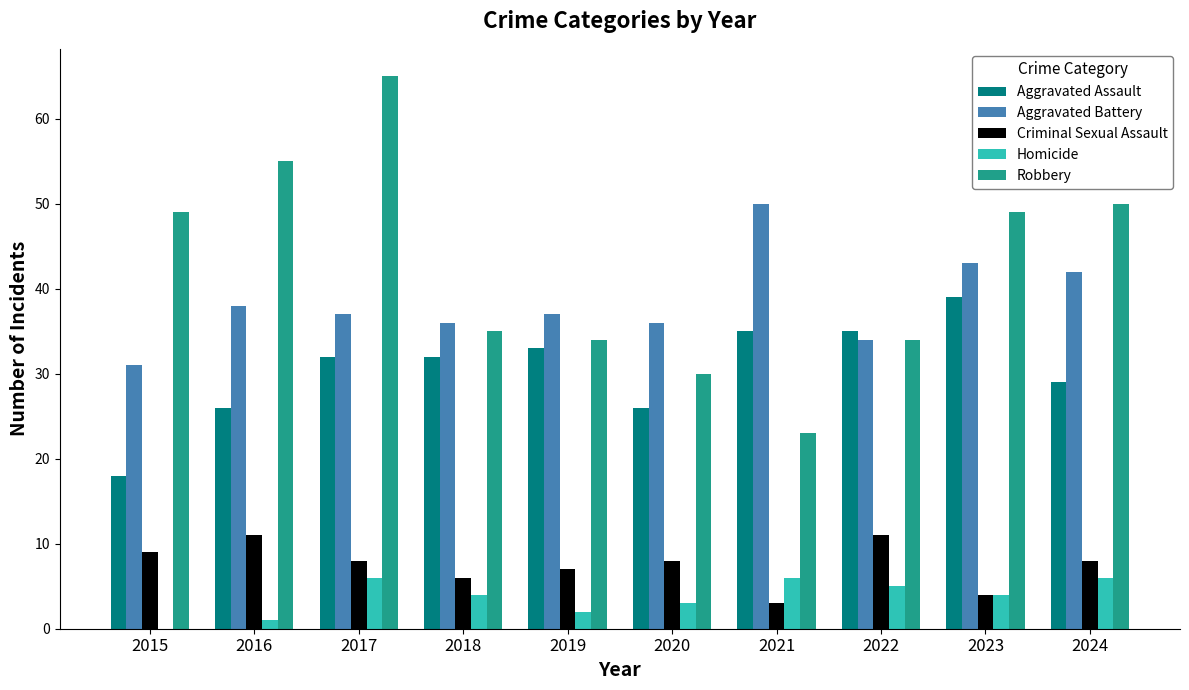

What is the total value across all series at 2018?

113